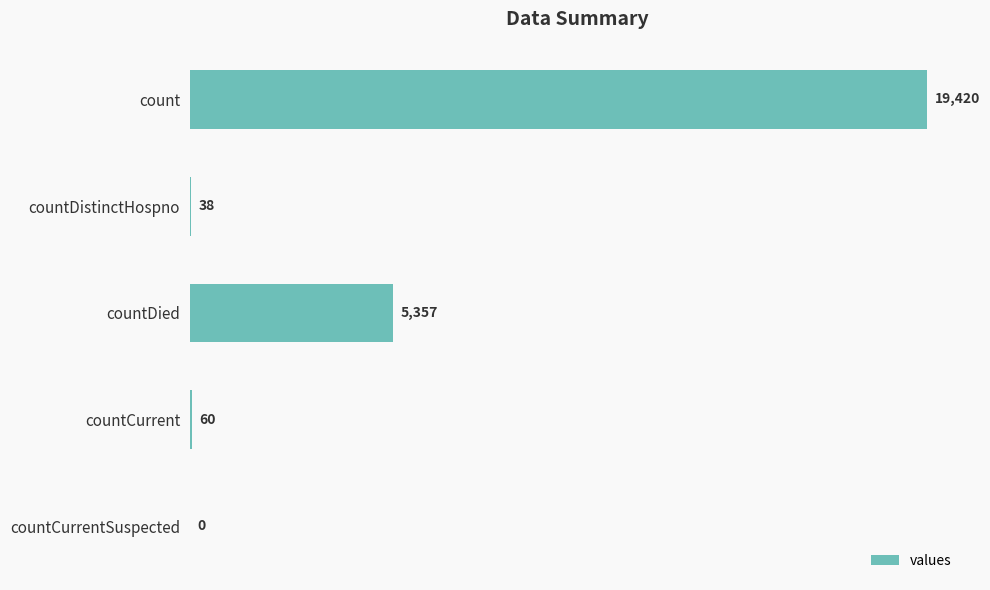

Is it true that the value at countDistinctHospno is 38?

True